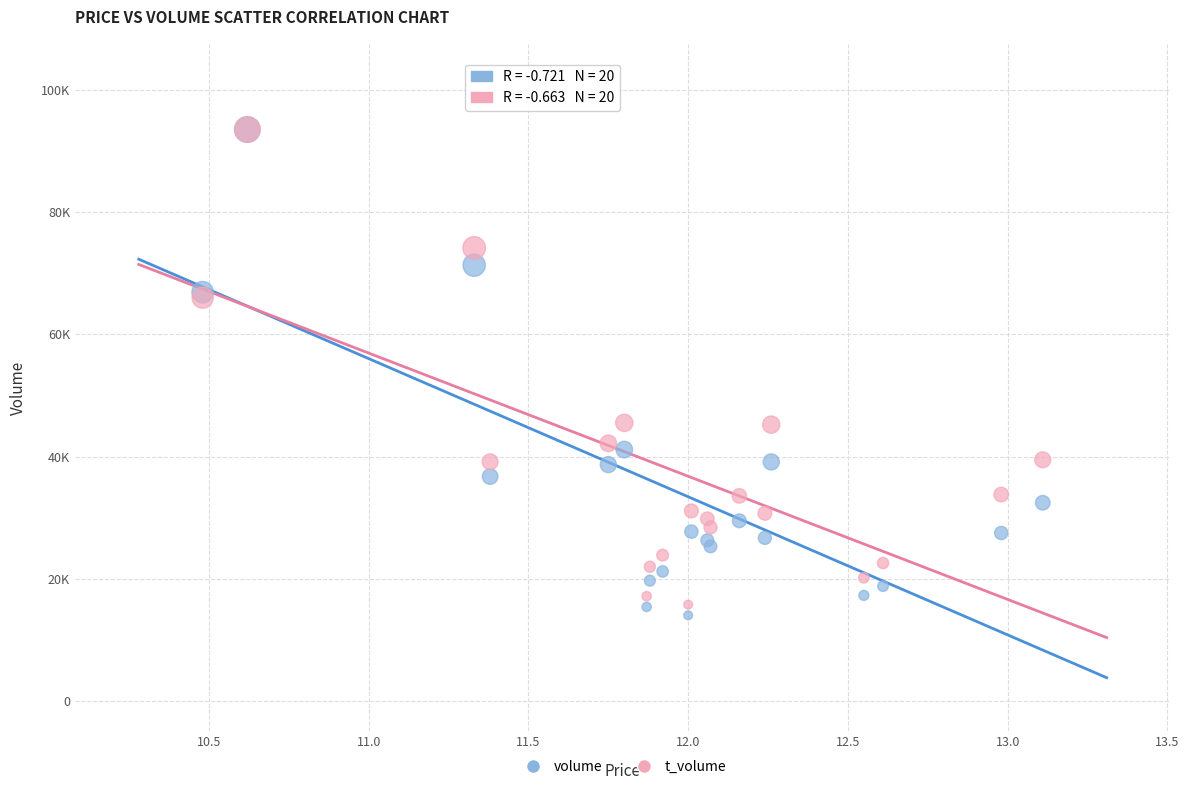

Which series contains the lowest Y value?

volume